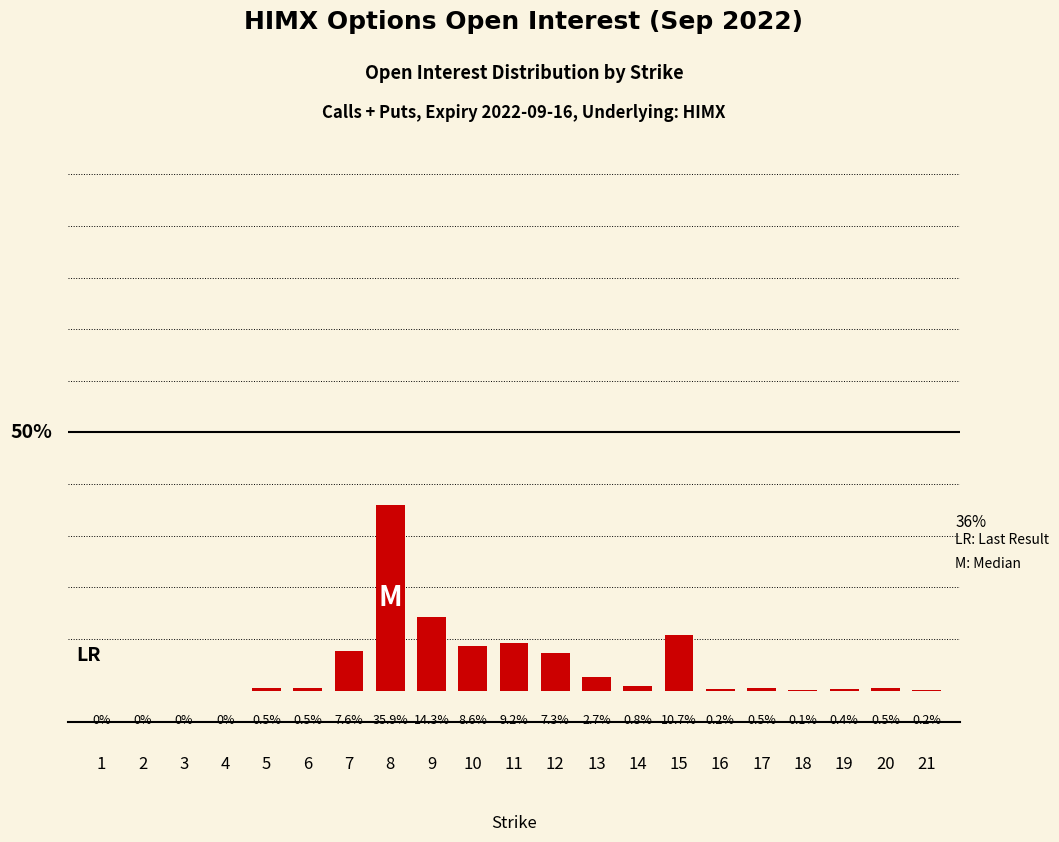

What is the value of the 13th bar from the left?

2.7